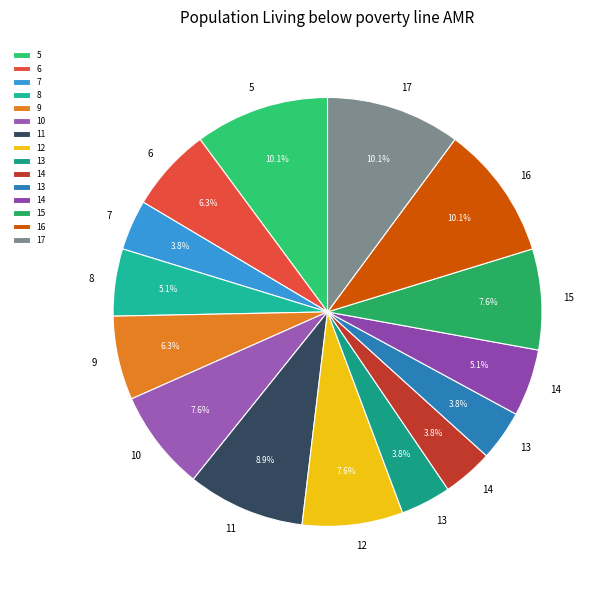

How many slices are in this pie chart?

15